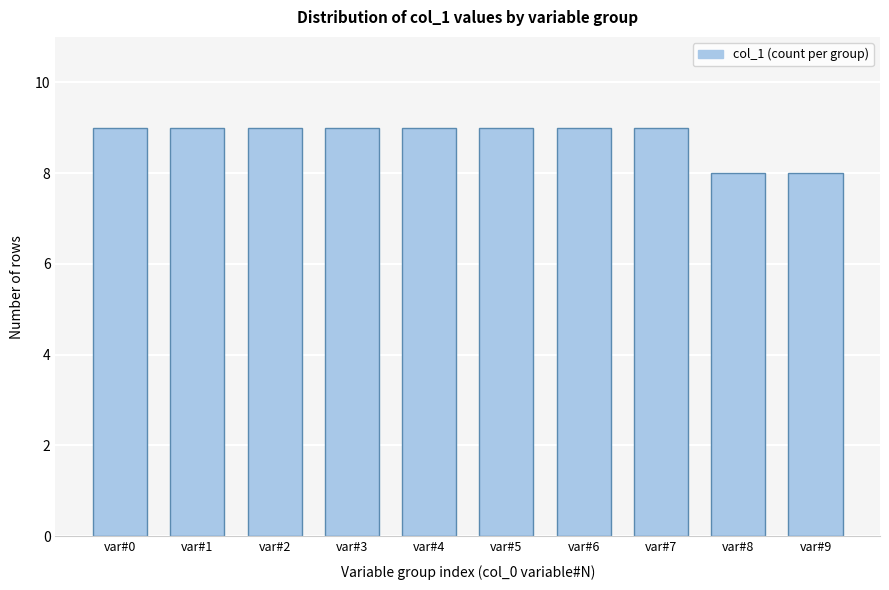

Reading right to left, transcribe all the data shown in this chart.

var#9=8	var#8=8	var#7=9	var#6=9	var#5=9	var#4=9	var#3=9	var#2=9	var#1=9	var#0=9